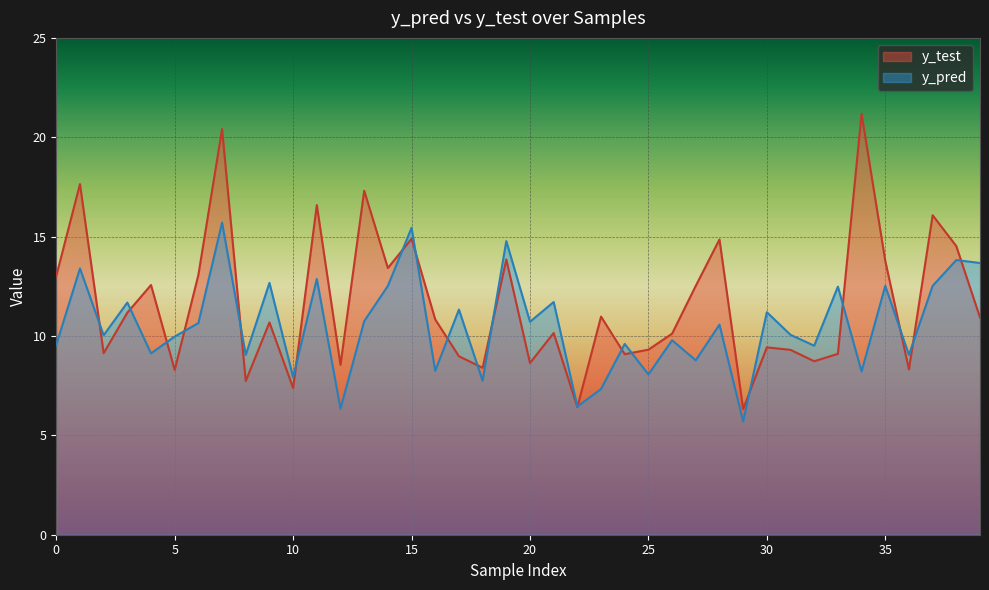

Count the number of data series in this chart.

2